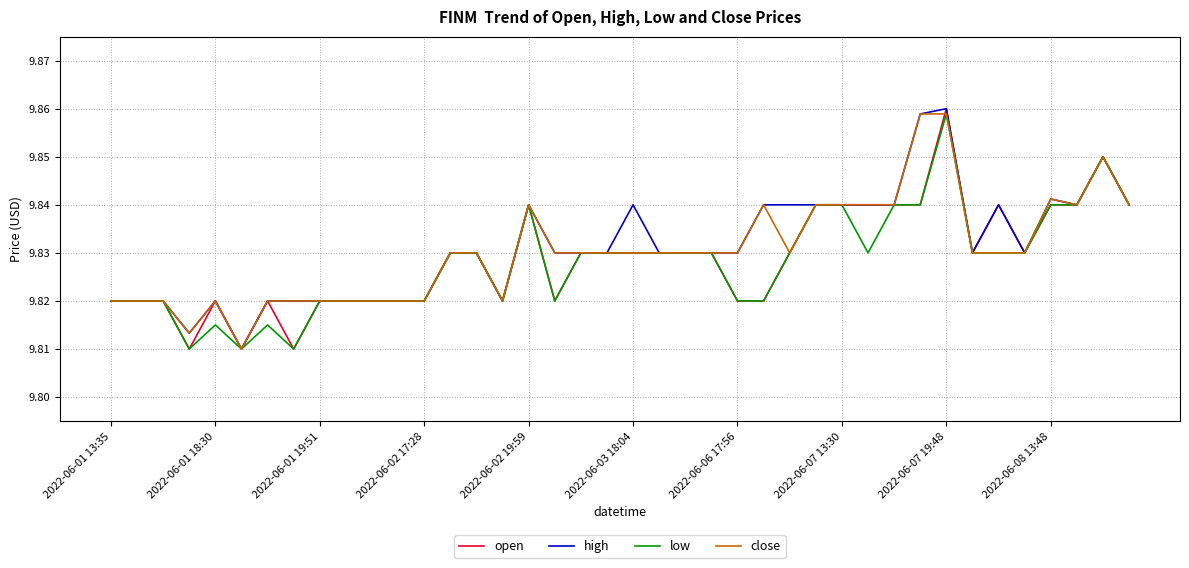

At which category is the sum across all series the highest?

2022-06-07 19:48